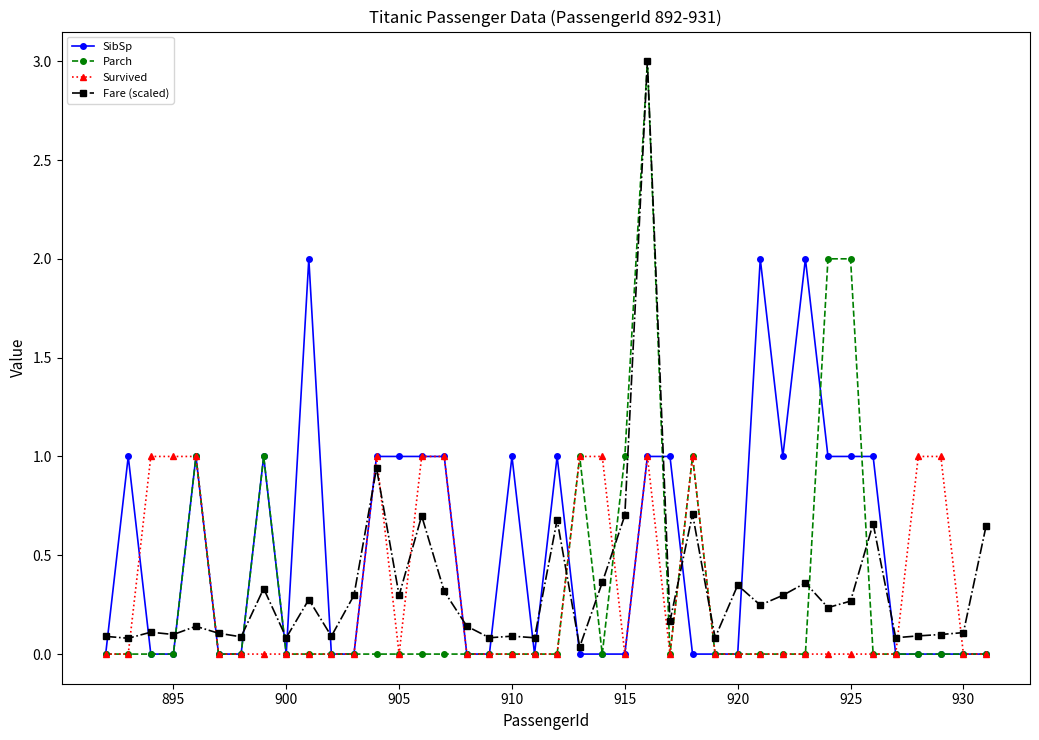

How many categories are shown in the chart?

40